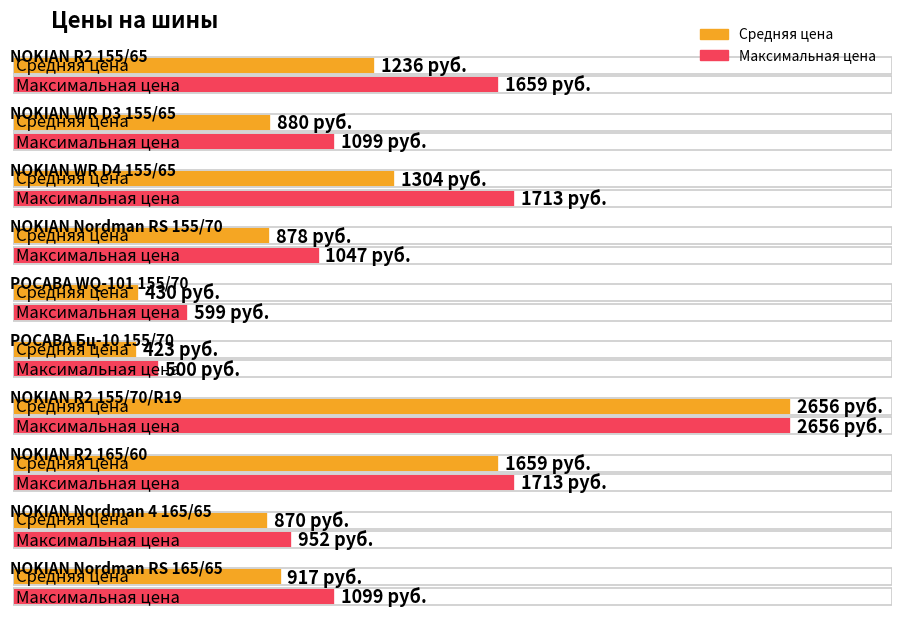

Which series has the largest total across all categories?

Максимальная цена